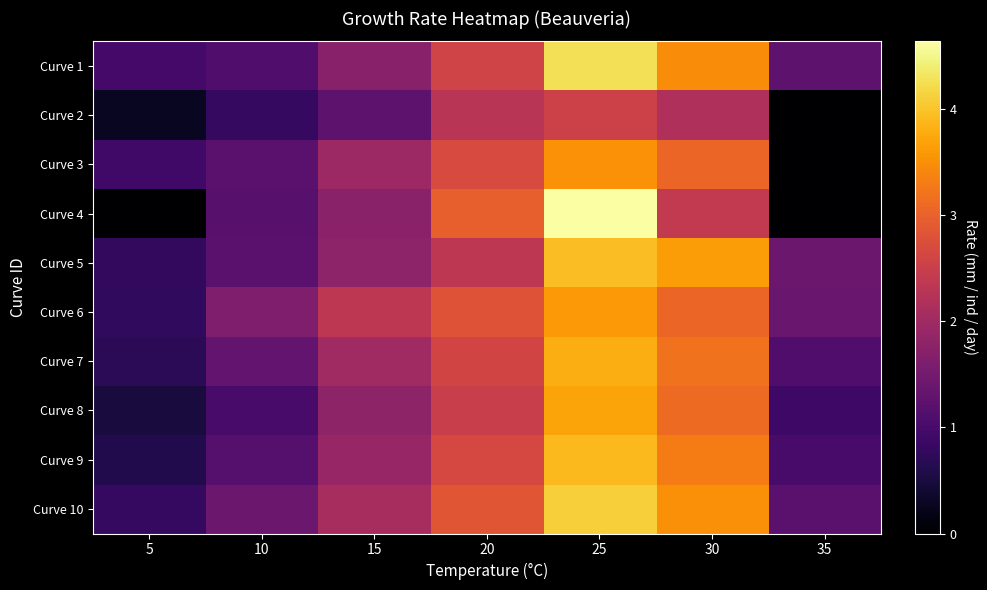

Rank the series at 5 from highest to lowest value.

Curve 1, Curve 3, Curve 10, Curve 5, Curve 6, Curve 7, Curve 9, Curve 8, Curve 2, Curve 4